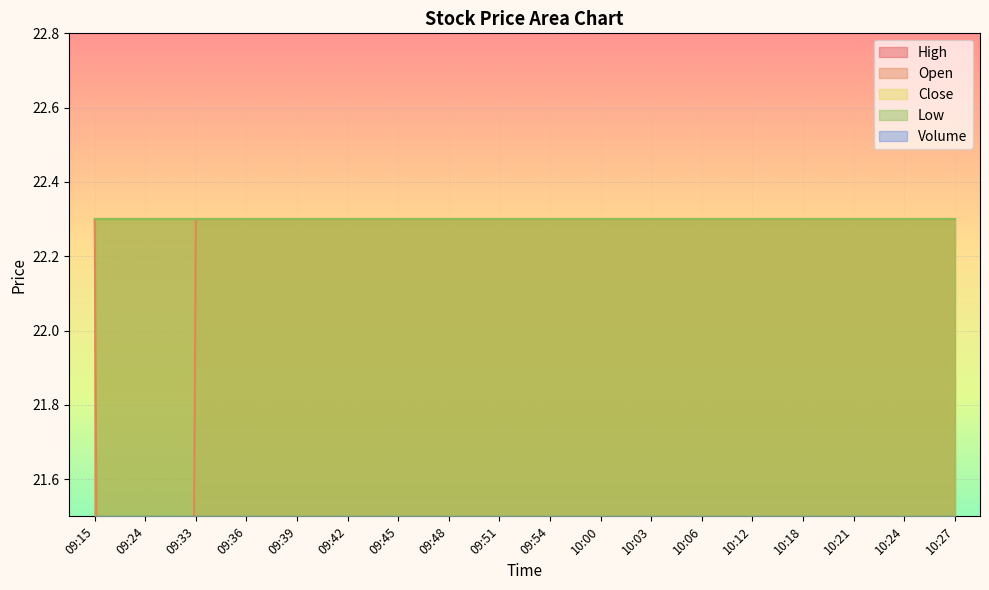

How many series are shown in this chart?

5